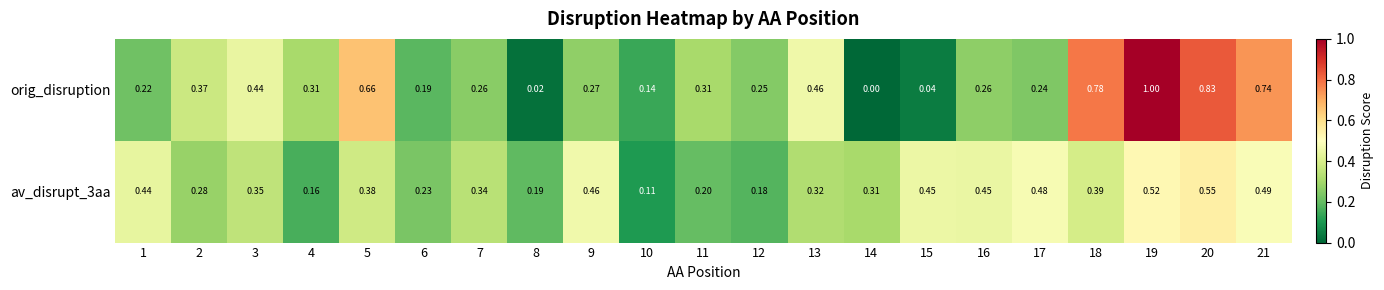

Which series has the largest range (max minus min)?

orig_disruption